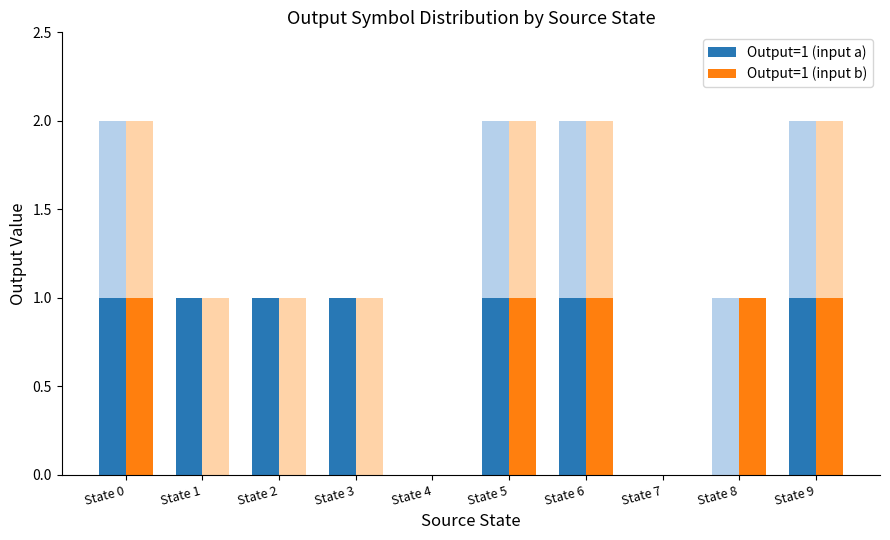

Reading right to left, transcribe all the data shown in this chart.

Output=1 (input a): 1	0	0	1	1	0	1	1	1	1
Output=1 (input b): 1	1	0	1	1	0	0	0	0	1